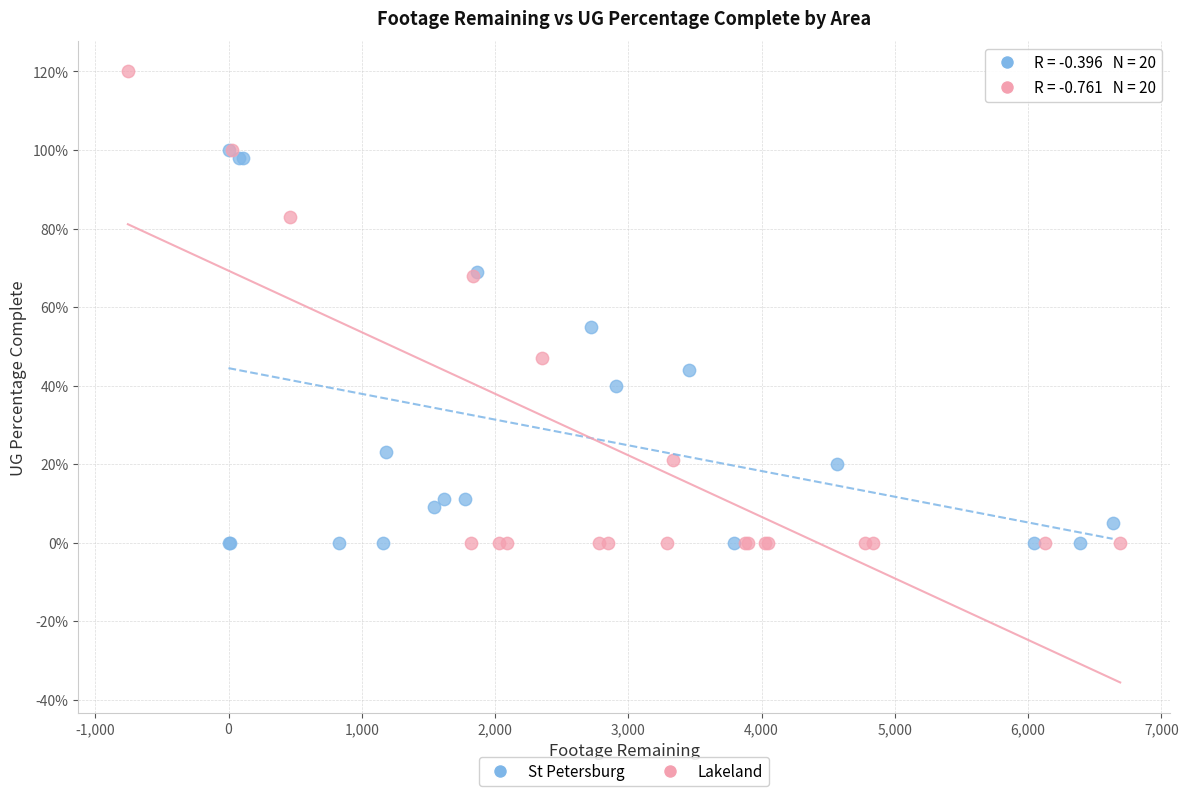

What are all the series names shown in the legend?

St Petersburg, Lakeland